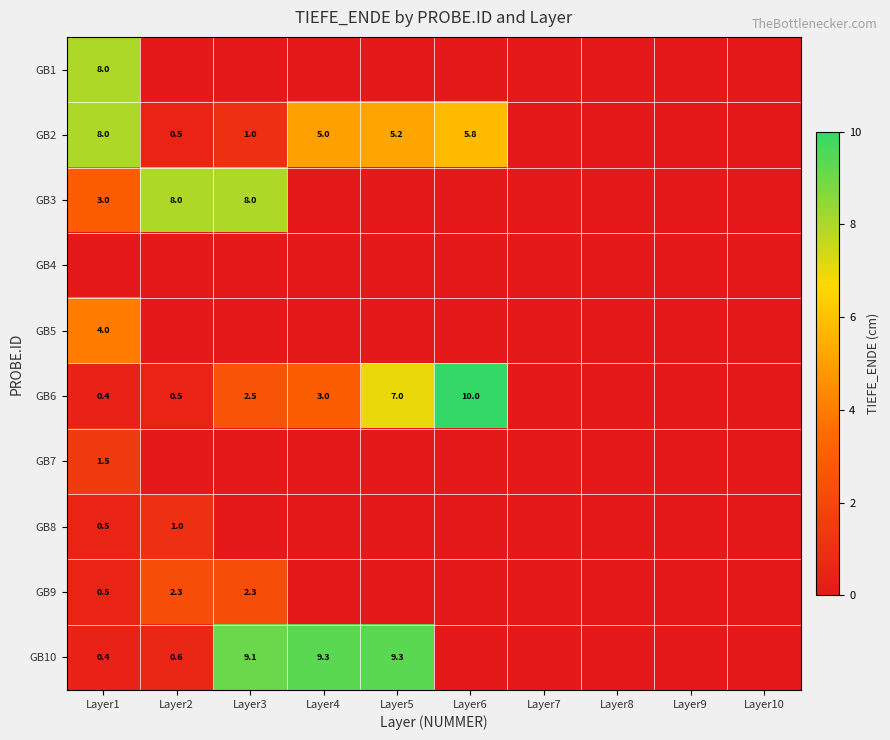

Is it true that GB8 equals 1.5 at Layer2?

False